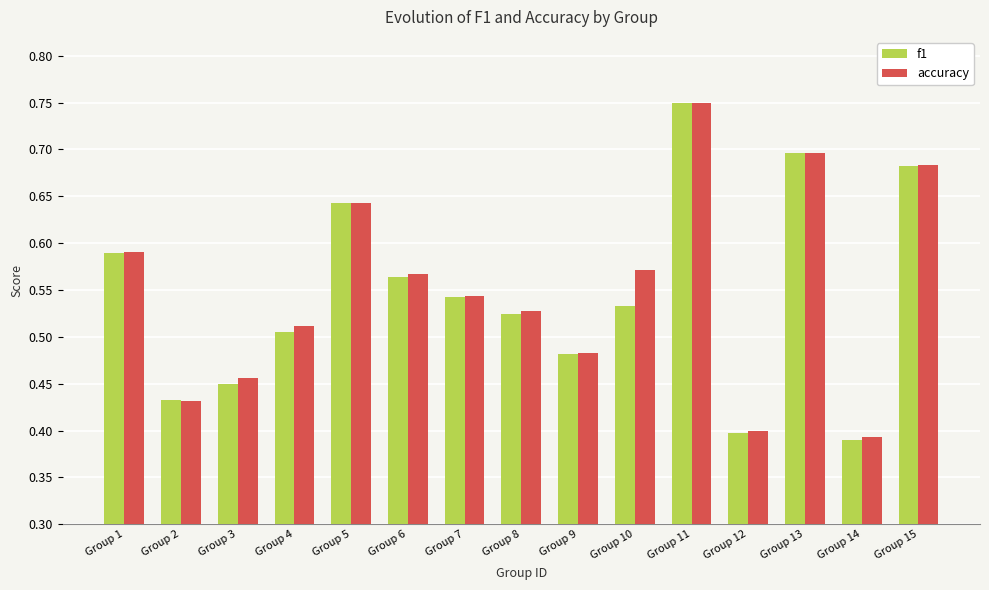

Count the number of categories in the chart.

15